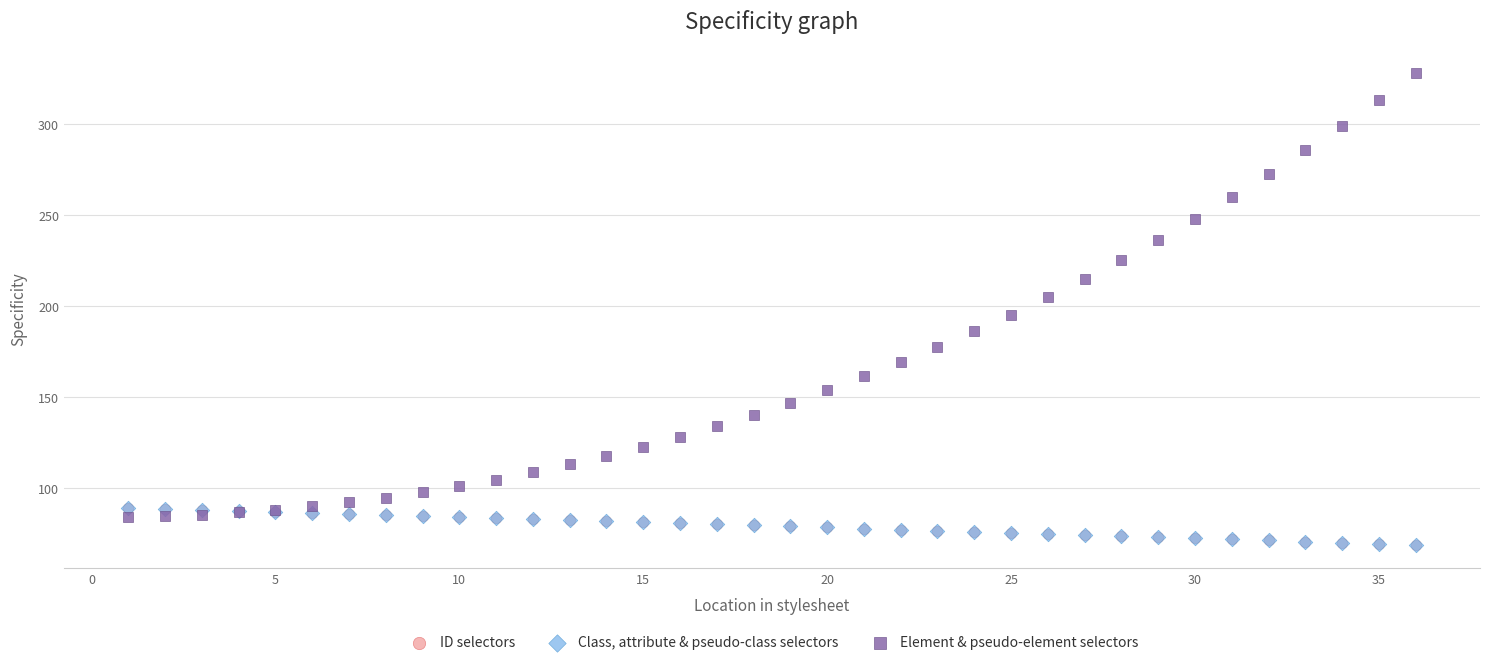

What are all the series names shown in the legend?

ID selectors, Class, attribute & pseudo-class selectors, Element & pseudo-element selectors